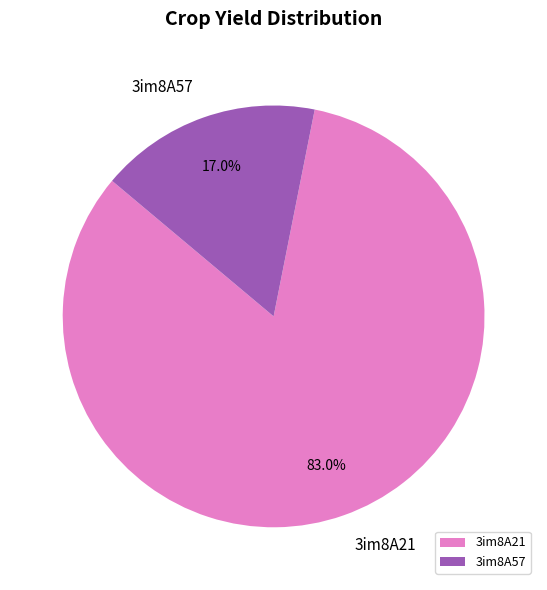

Does any single category account for the majority?

Yes